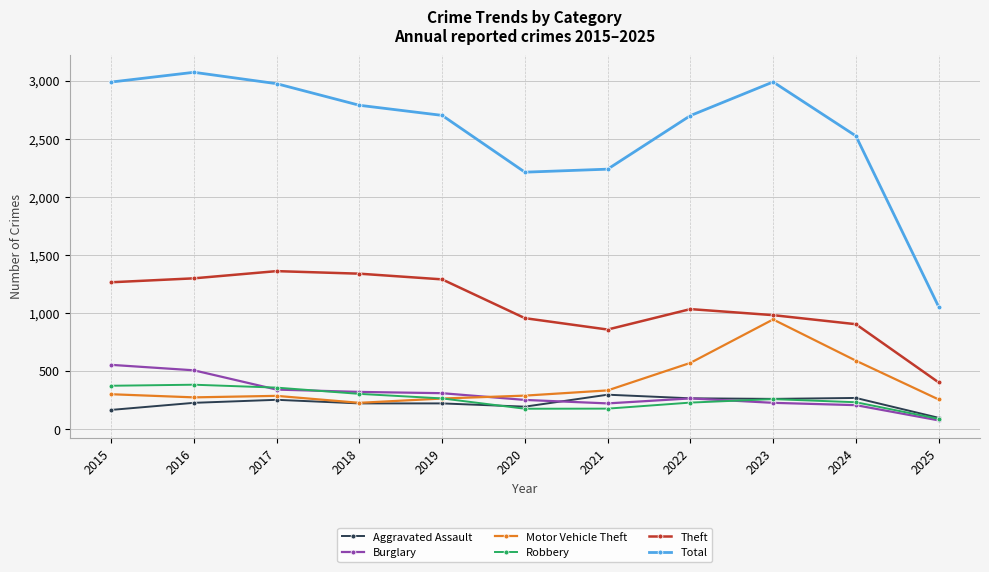

How many values in the Theft series are below 1032?

5